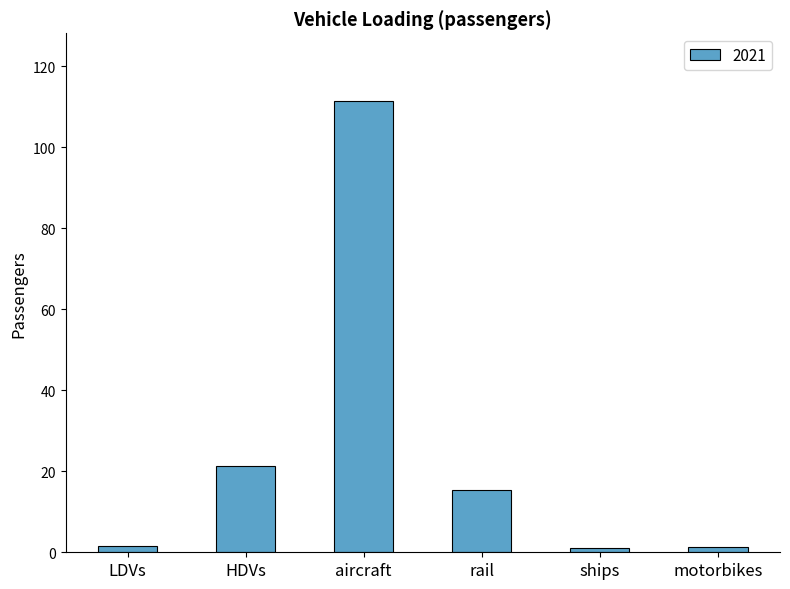

What is the label of the 6th bar from the left?

motorbikes